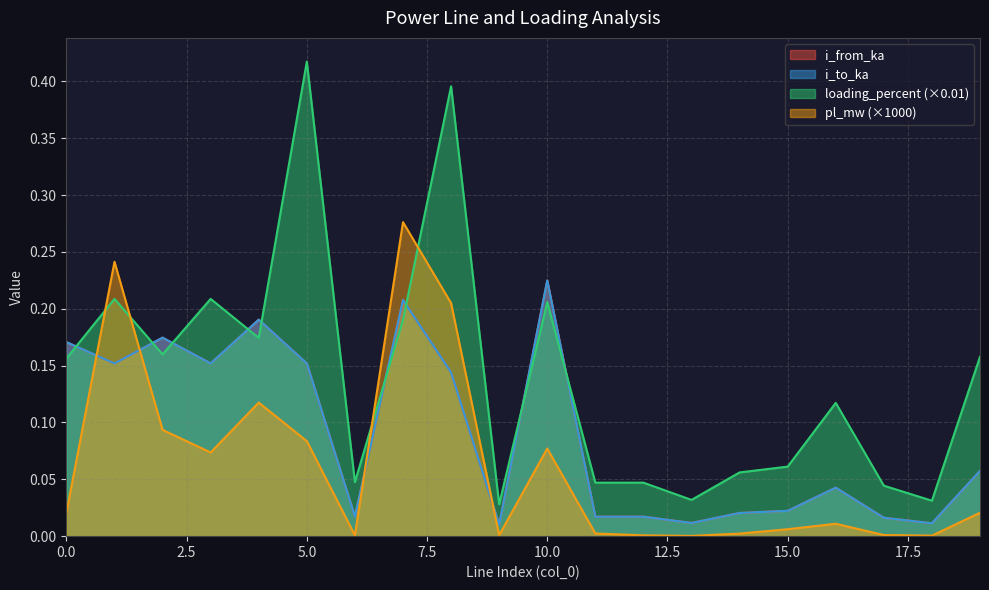

Reading right to left, list all the values displayed in this chart.

pl_mw: 19=0.0	18=0.0	17=0.0	16=0.0	15=0.0	14=0.0	13=0.0	12=0.0	11=0.0	10=0.1	9=0.0	8=0.2	7=0.3	6=0.0	5=0.1	4=0.1	3=0.1	2=0.1	1=0.2	0=0.0
i_from_ka: 19=0.1	18=0.0	17=0.0	16=0.0	15=0.0	14=0.0	13=0.0	12=0.0	11=0.0	10=0.2	9=0.0	8=0.1	7=0.2	6=0.0	5=0.2	4=0.2	3=0.2	2=0.2	1=0.2	0=0.2
i_to_ka: 19=0.1	18=0.0	17=0.0	16=0.0	15=0.0	14=0.0	13=0.0	12=0.0	11=0.0	10=0.2	9=0.0	8=0.1	7=0.2	6=0.0	5=0.2	4=0.2	3=0.2	2=0.2	1=0.2	0=0.2
loading_percent: 19=0.2	18=0.0	17=0.0	16=0.1	15=0.1	14=0.1	13=0.0	12=0.0	11=0.0	10=0.2	9=0.0	8=0.4	7=0.2	6=0.0	5=0.4	4=0.2	3=0.2	2=0.2	1=0.2	0=0.2